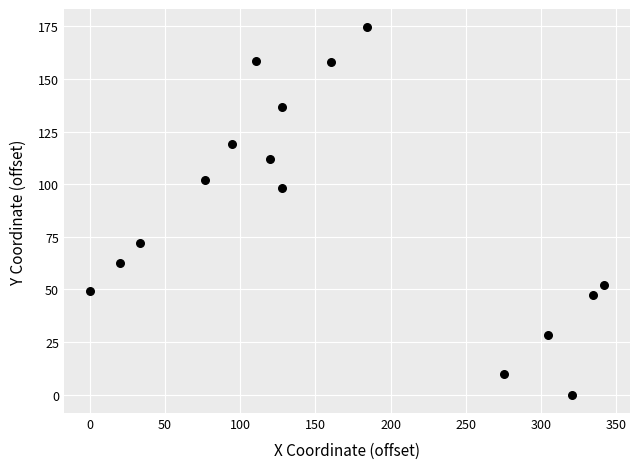

What Y value in the scatter plot is closest to 87?

98.4